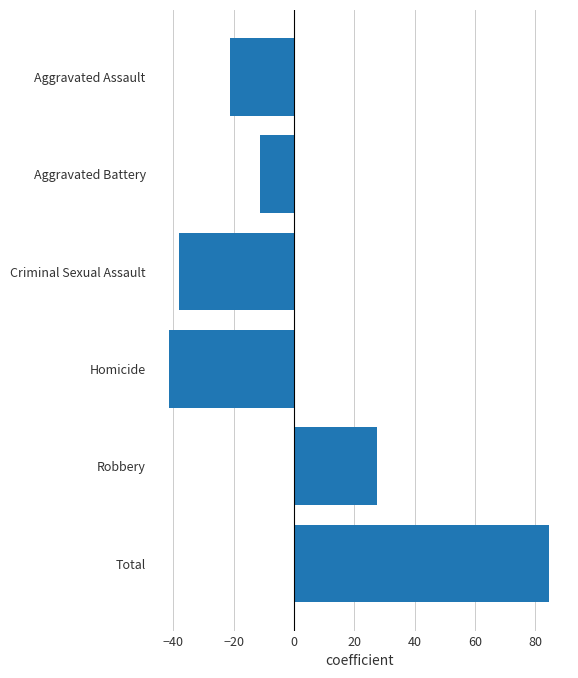

What is the label of the 2nd bar from the bottom?

Robbery